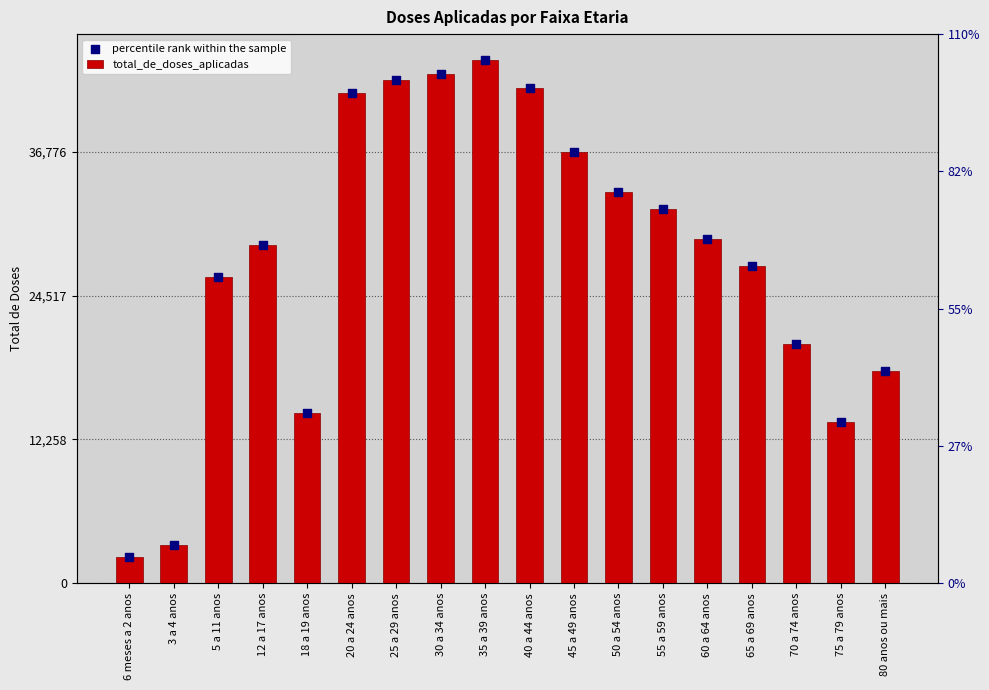

Is the value of percentile rank within the sample at 65 a 69 anos greater than the value of total_de_doses_aplicadas at 3 a 4 anos?

Yes